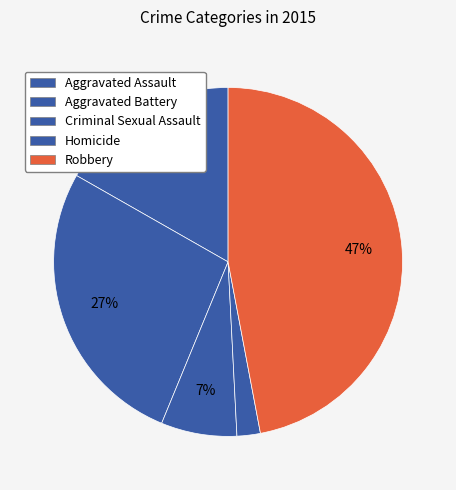

To the nearest percent, what is the average slice percentage?

20%